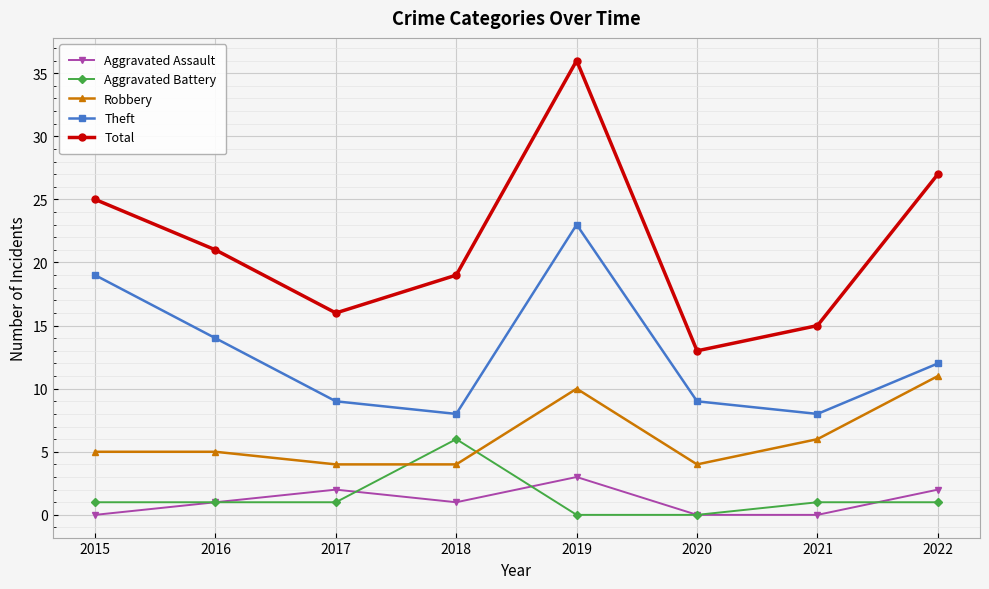

What is the difference between the highest and lowest values at 2015?

25